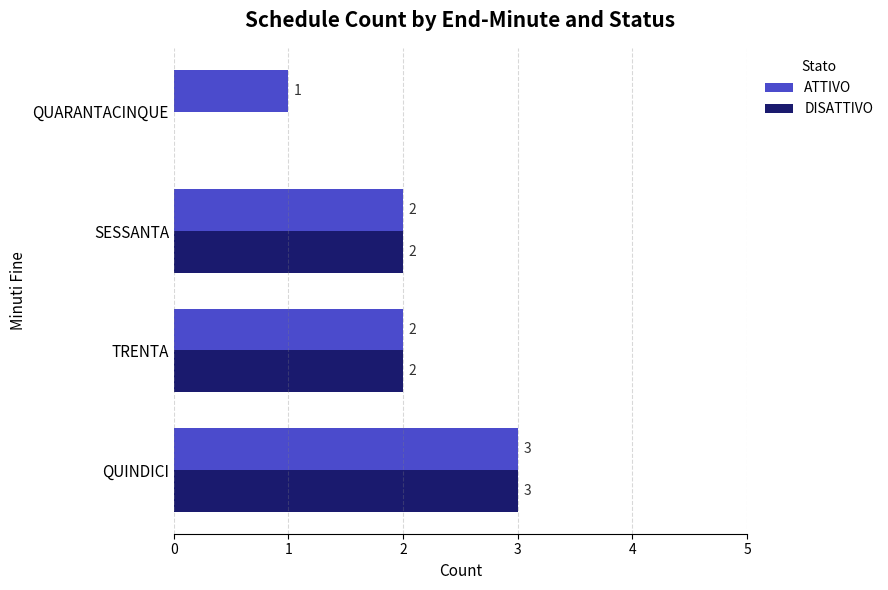

Which series has the largest total across all categories?

ATTIVO